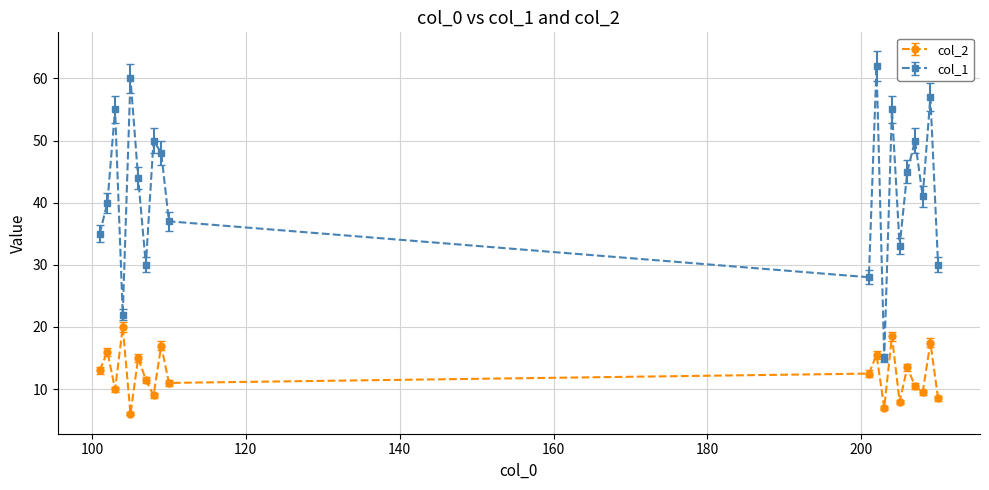

How many values in the col_2 series exceed 12?

10